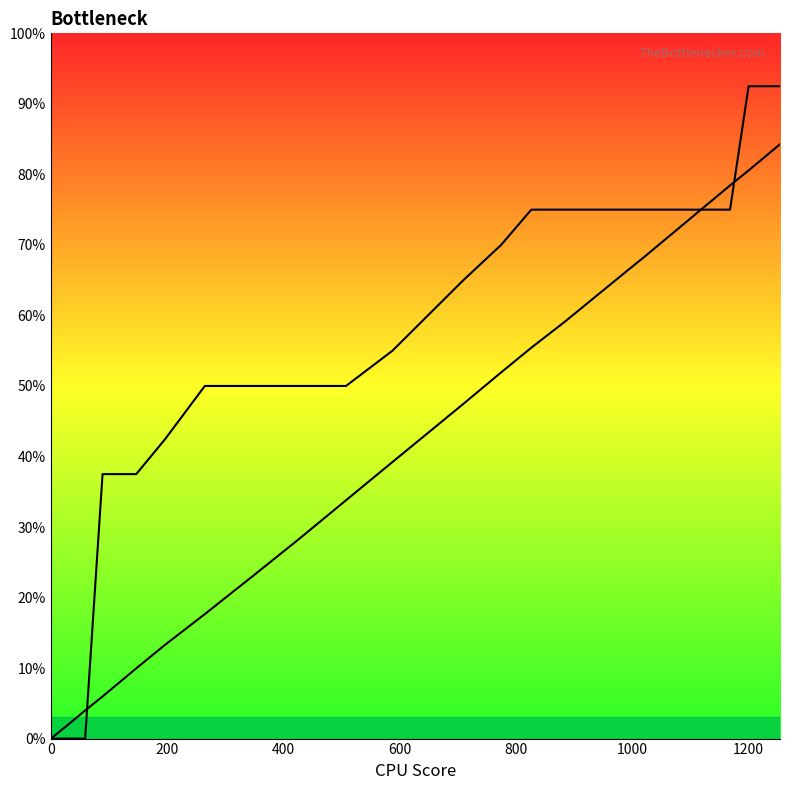

At how many categories does at least one series exceed 0?

39